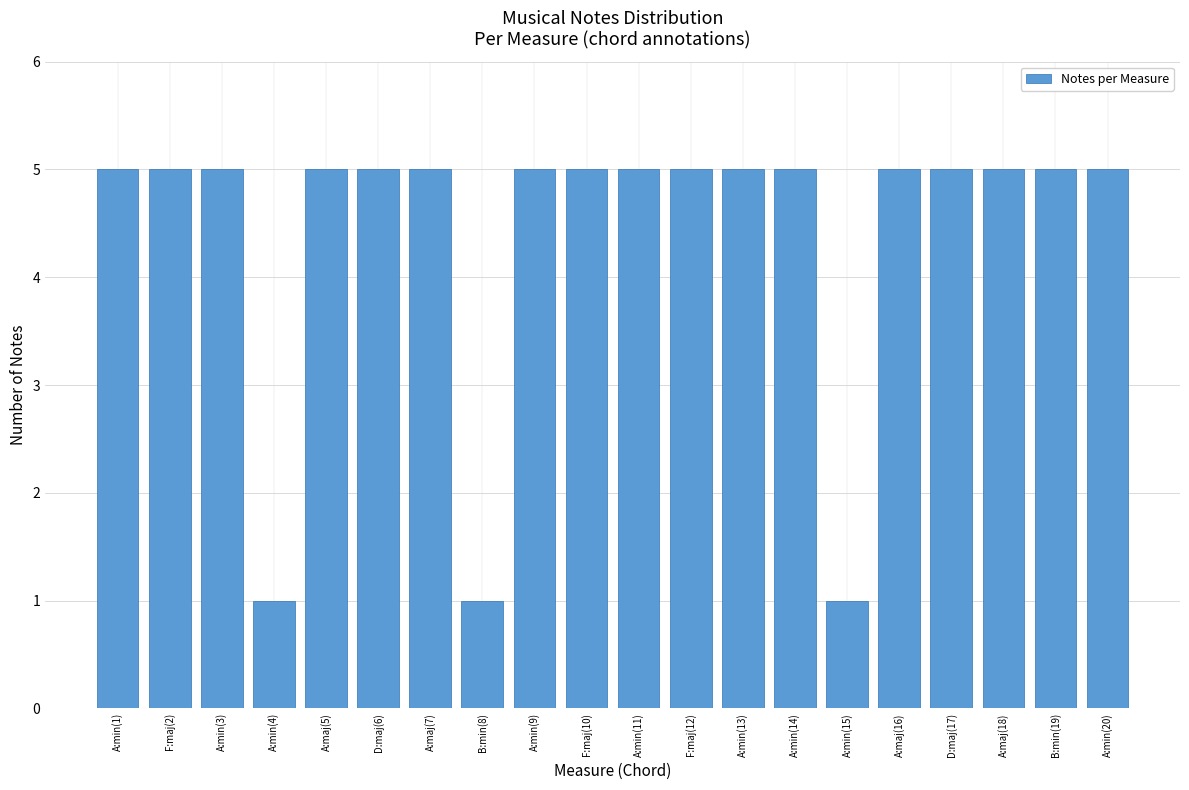

Does the chart contain stacked bars?

No